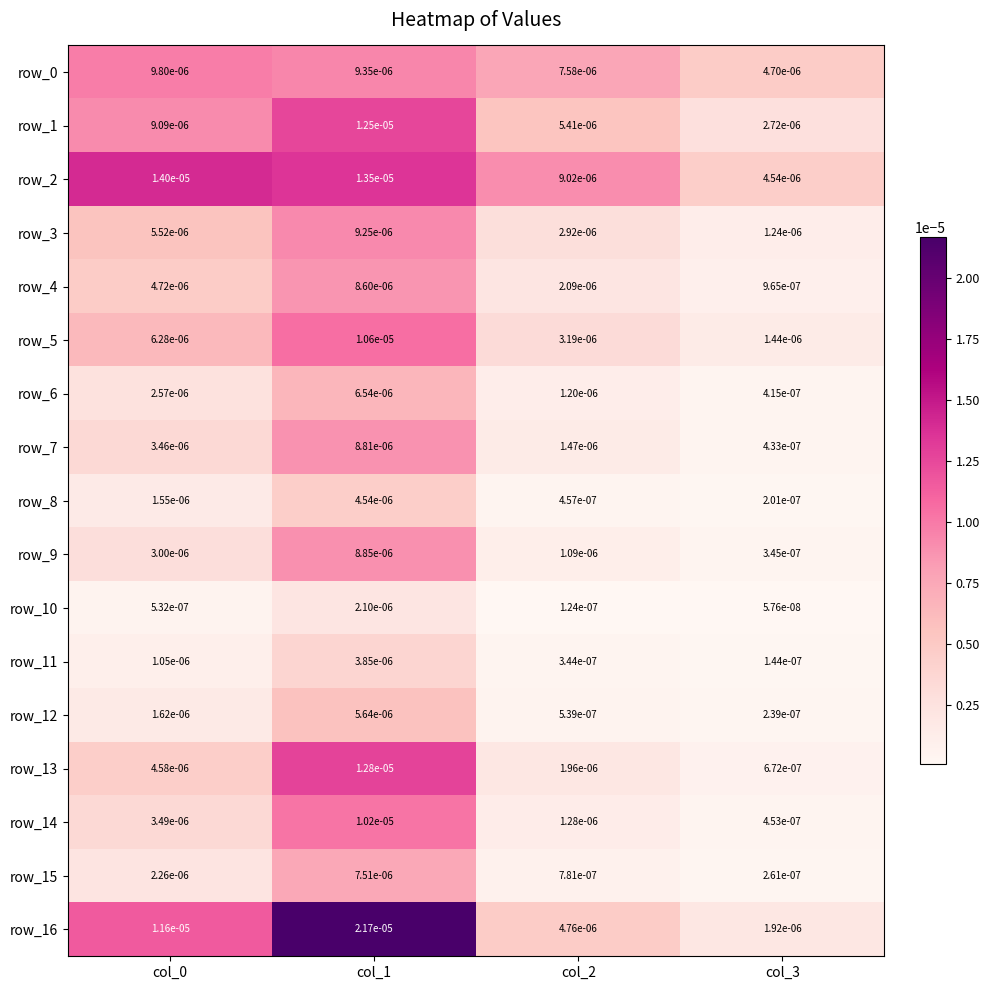

Is the value of row_12 at col_0 greater than the value of row_0 at col_1?

No